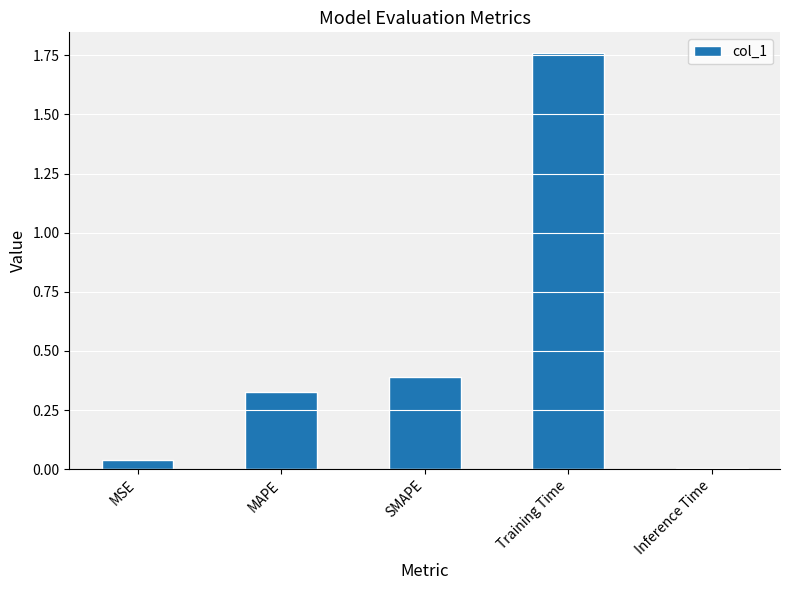

What is the average value?

0.5